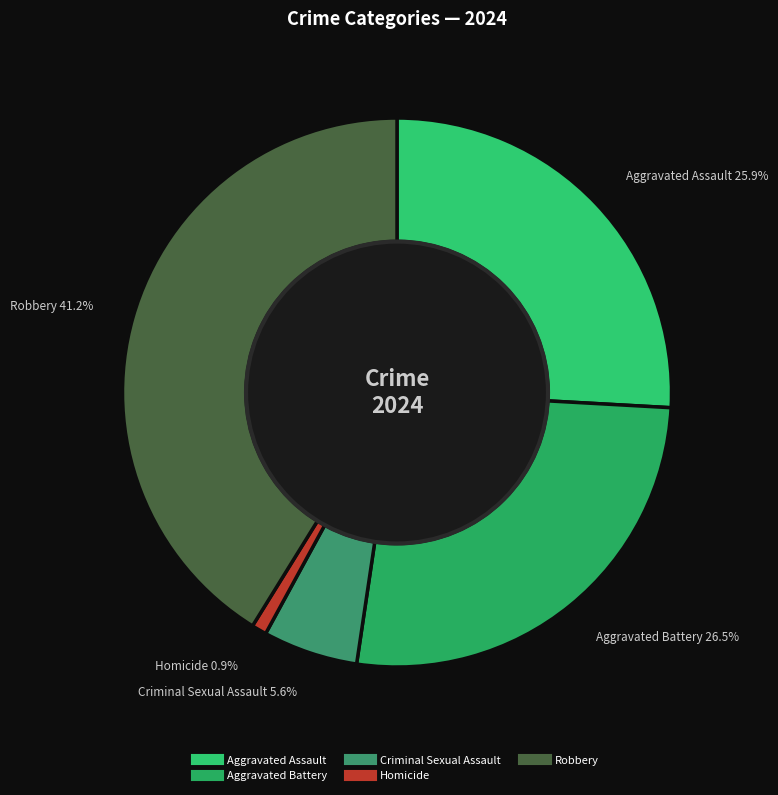

To the nearest percent, what percentage of the pie is Homicide?

1%